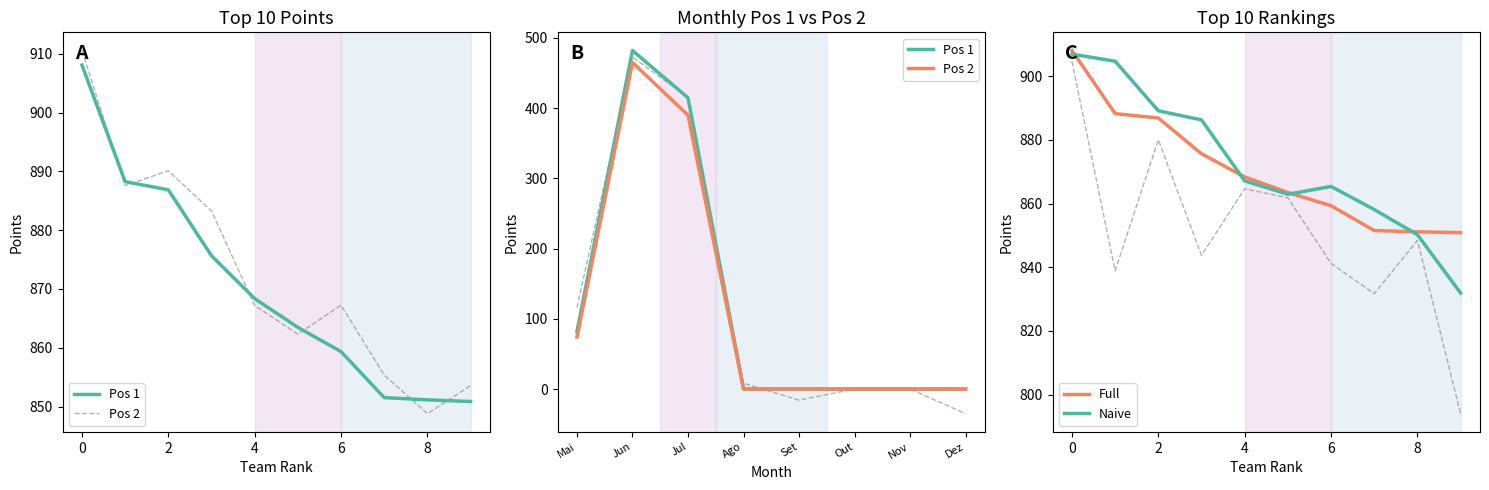

At which category does Pos 1 reach its first local peak?

Jun